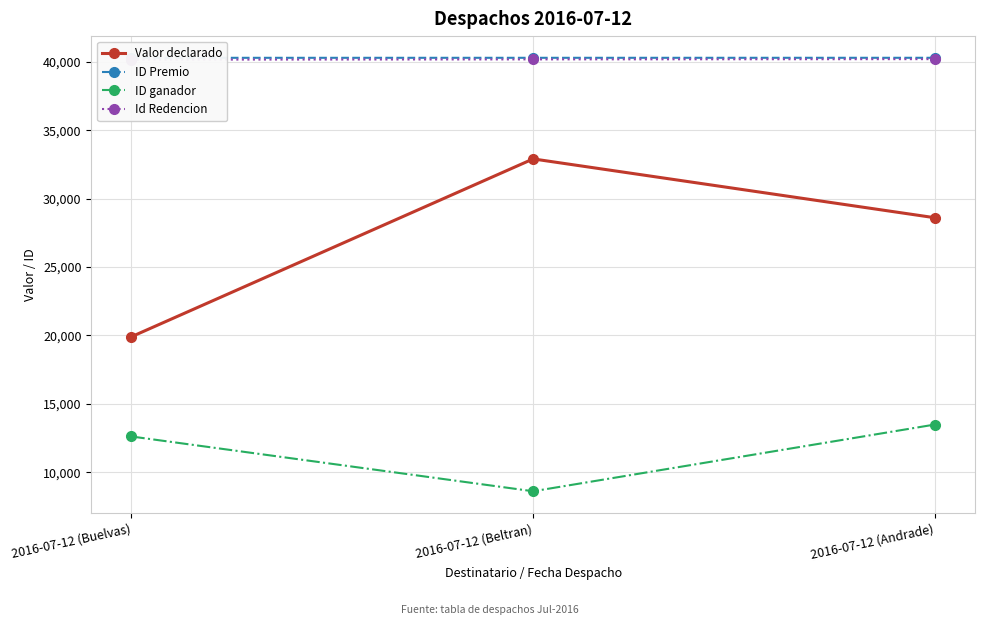

Where does the ID Premio series first go above 40292?

2016-07-12 (Andrade)